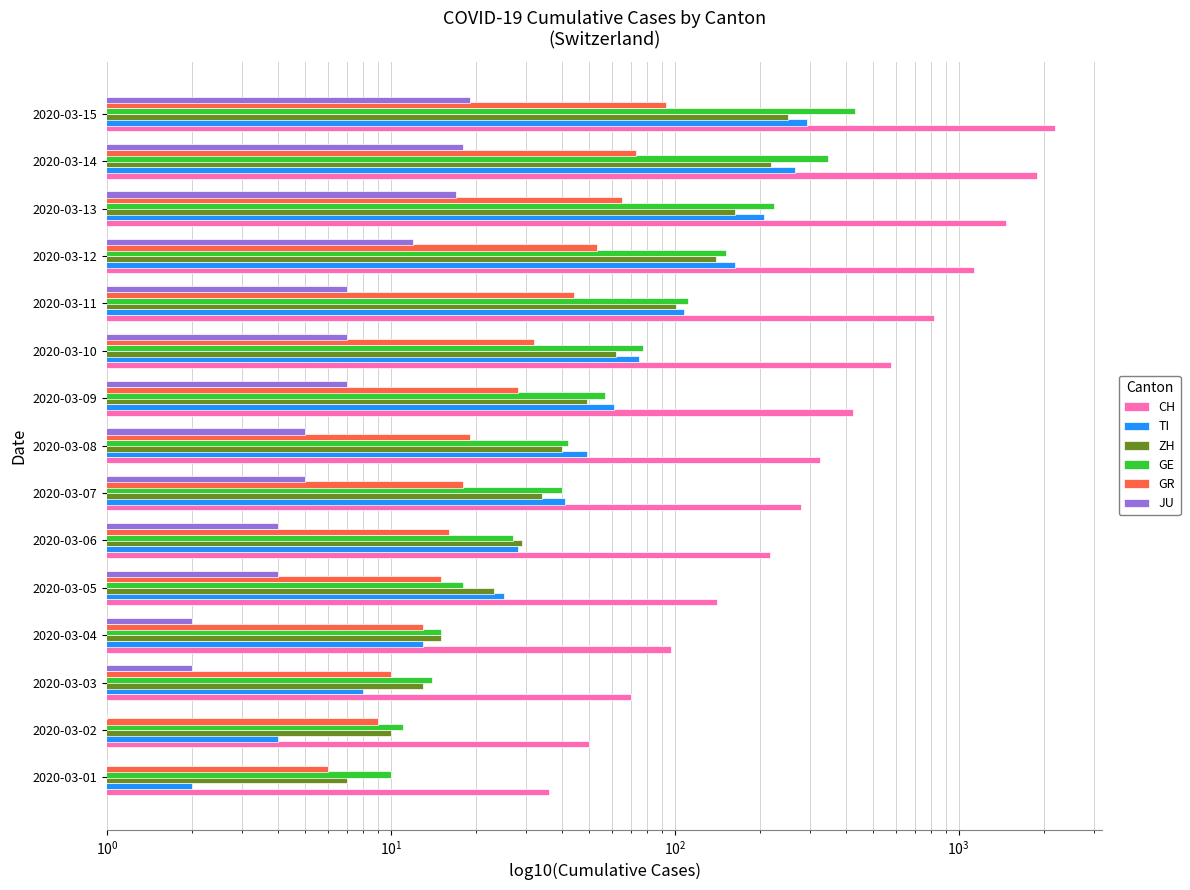

What are all the series names shown in the legend?

CH, TI, ZH, GE, GR, JU